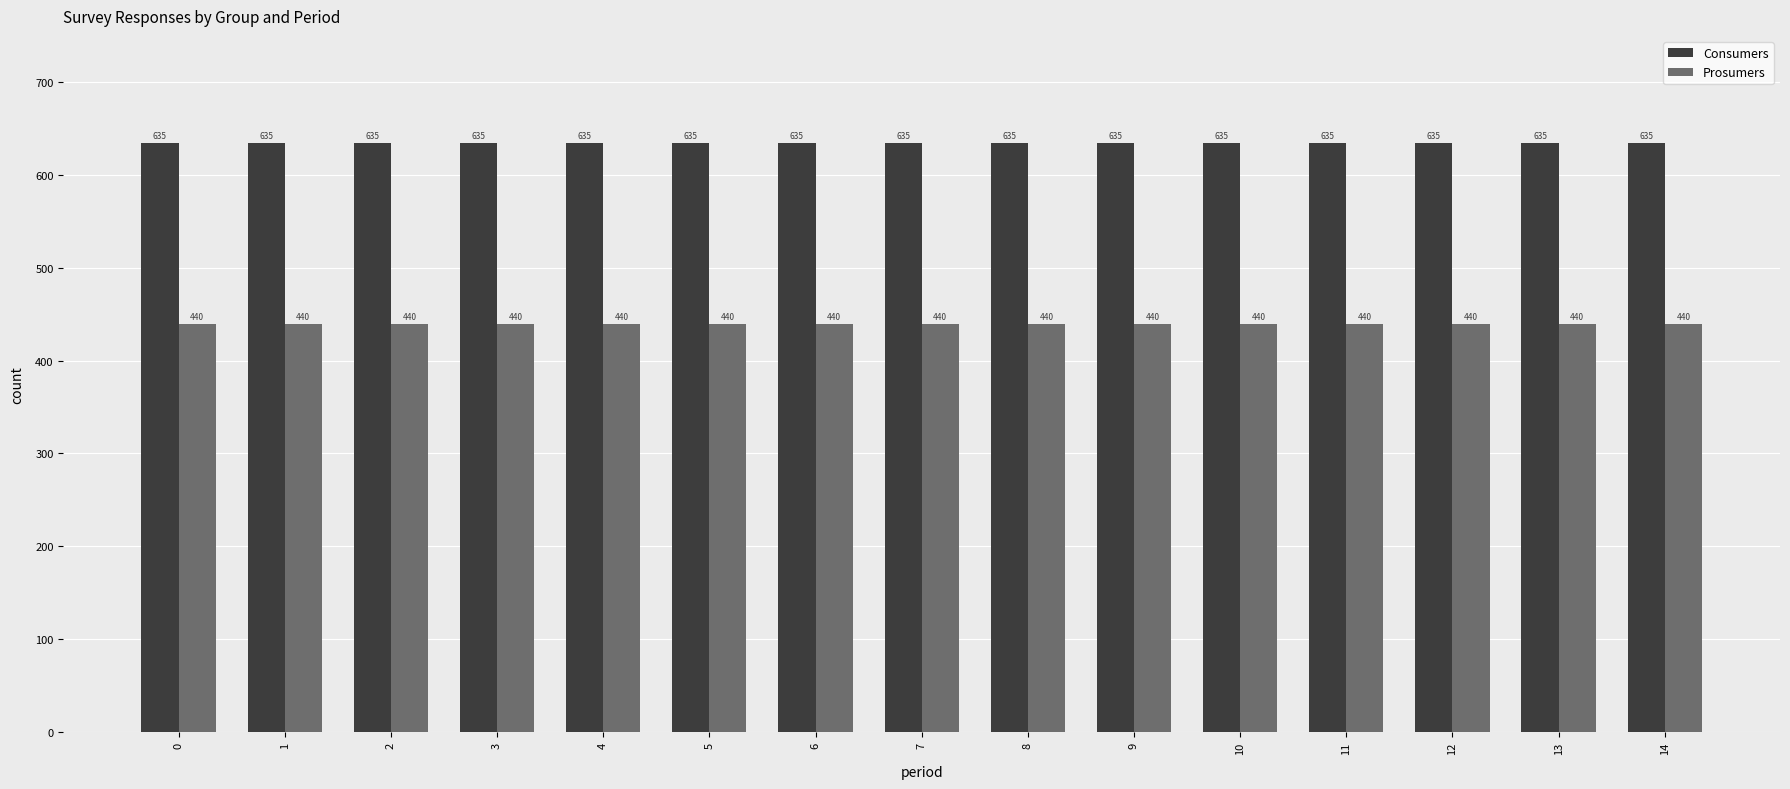

How many bars are there in total?

30